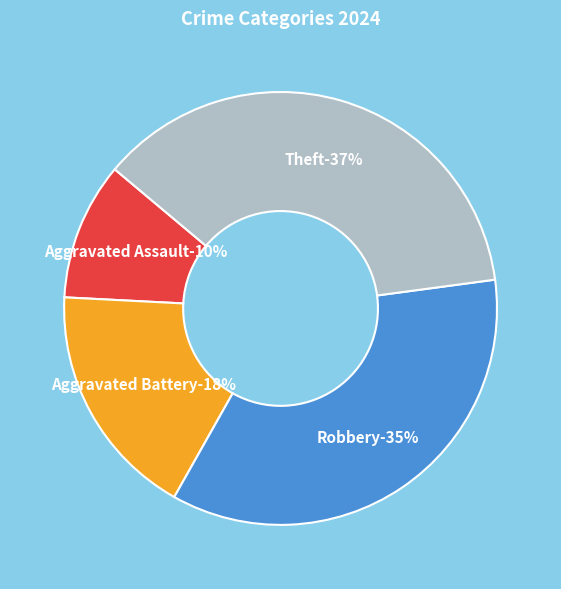

How many segments does this pie chart have?

4